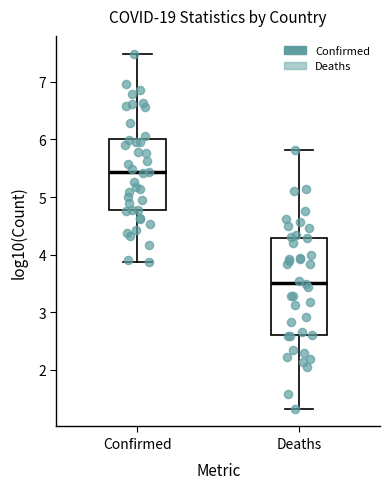

Which box's median line is the highest?

Confirmed